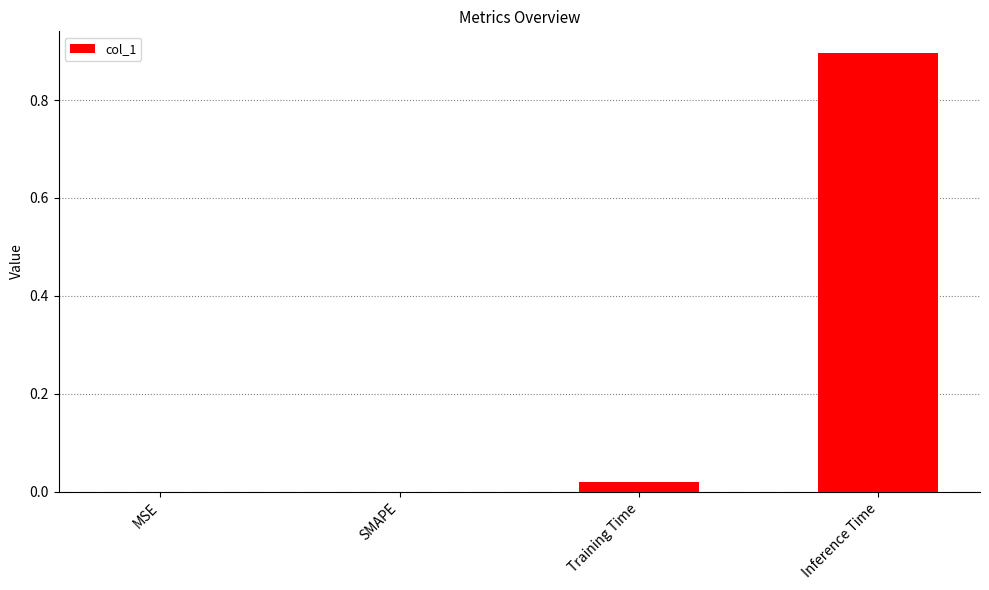

Count the number of categories in the chart.

4